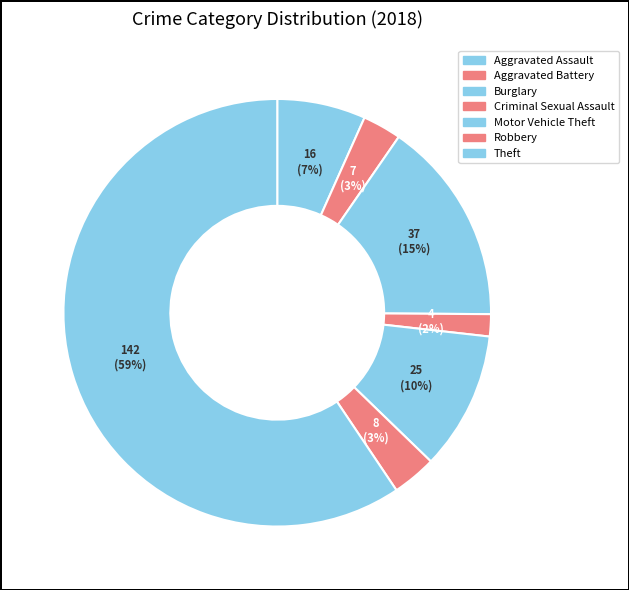

Count the number of slices in the pie.

7